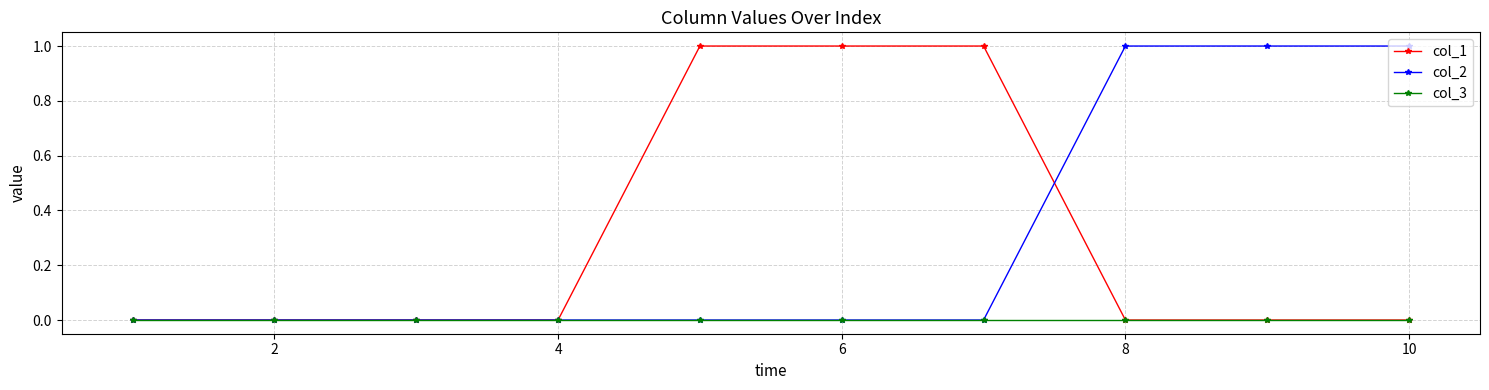

How many series are shown in this chart?

3